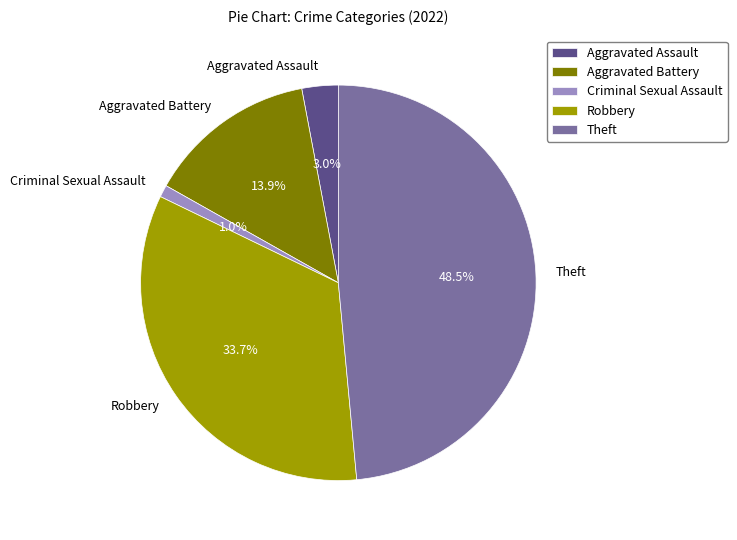

What percentage is the Criminal Sexual Assault slice, to the nearest percent?

1%